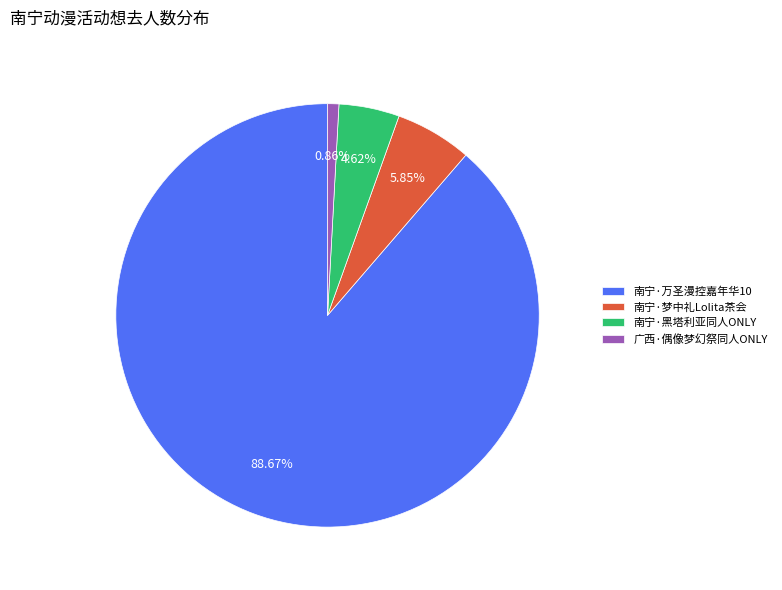

To the nearest percent, what is the combined percentage of 广西·偶像梦幻祭同人ONLY and 南宁·万圣漫控嘉年华10?

90%